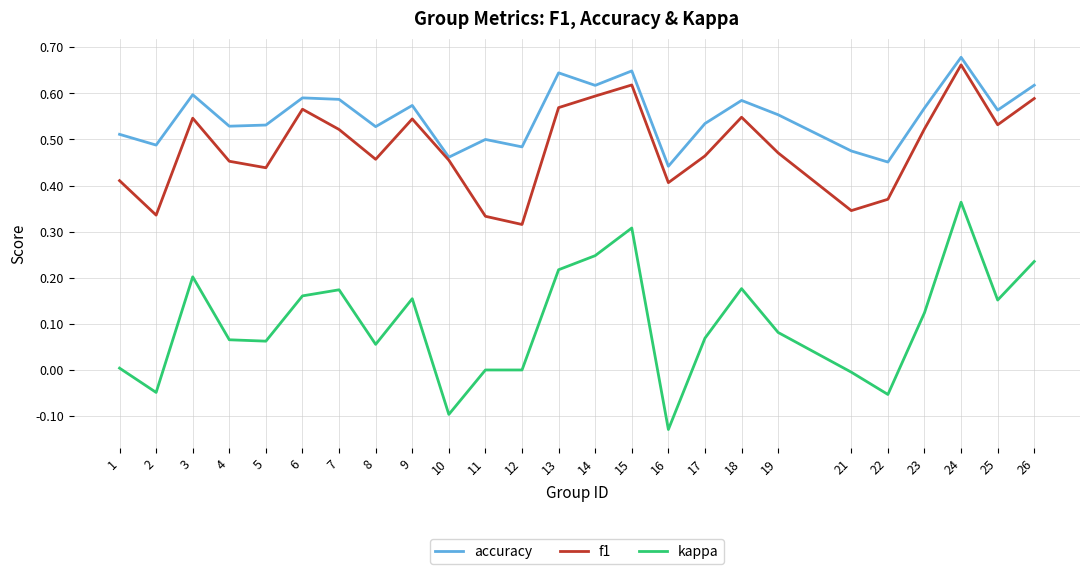

Does the chart have visible grid lines?

Yes